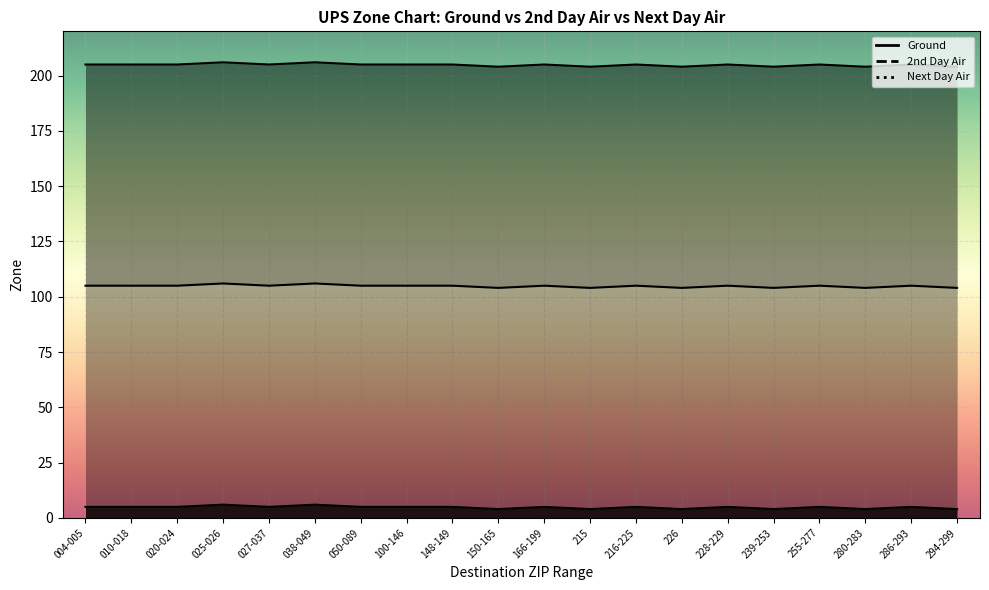

Rank the series at 010-018 from highest to lowest value.

2nd Day Air, Next Day Air, Ground